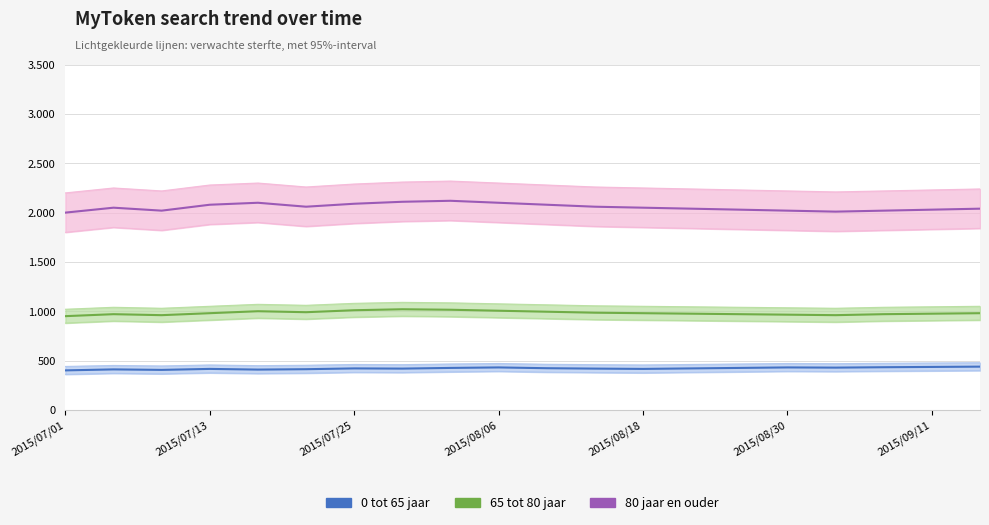

What is the maximum value for 80 jaar en ouder?

2120